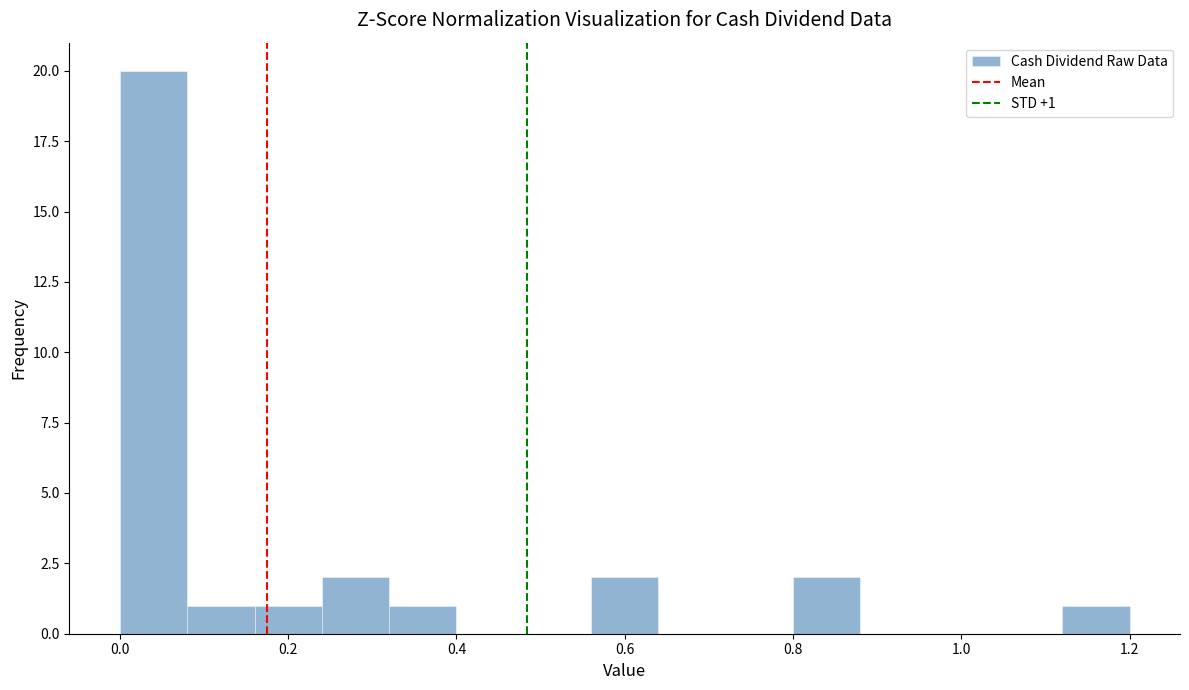

Over which range of the x-axis is the bar tallest?

0.00 to 0.08